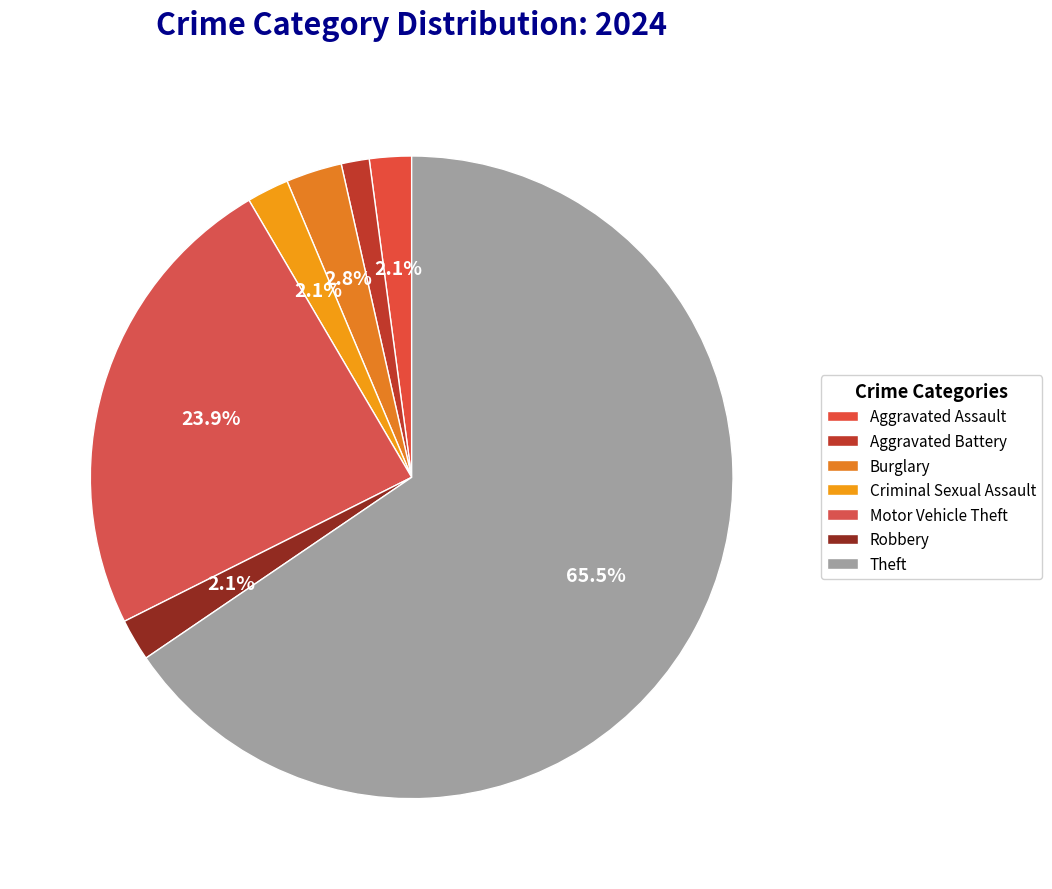

Does Theft account for over 50% of the chart?

Yes